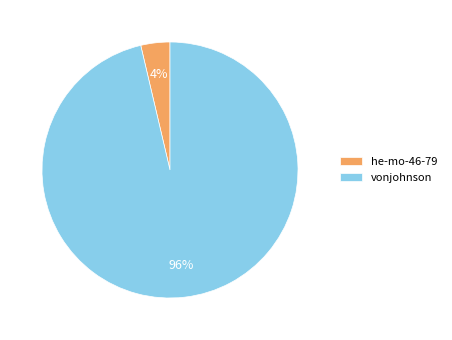

Rank the categories by value from highest to lowest.

vonjohnson, he-mo-46-79